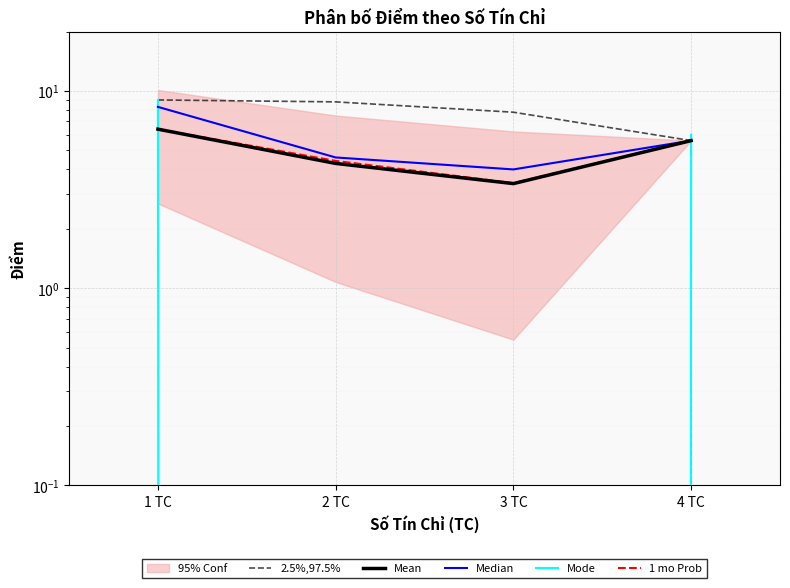

How many values in the Mode series exceed 6?

1